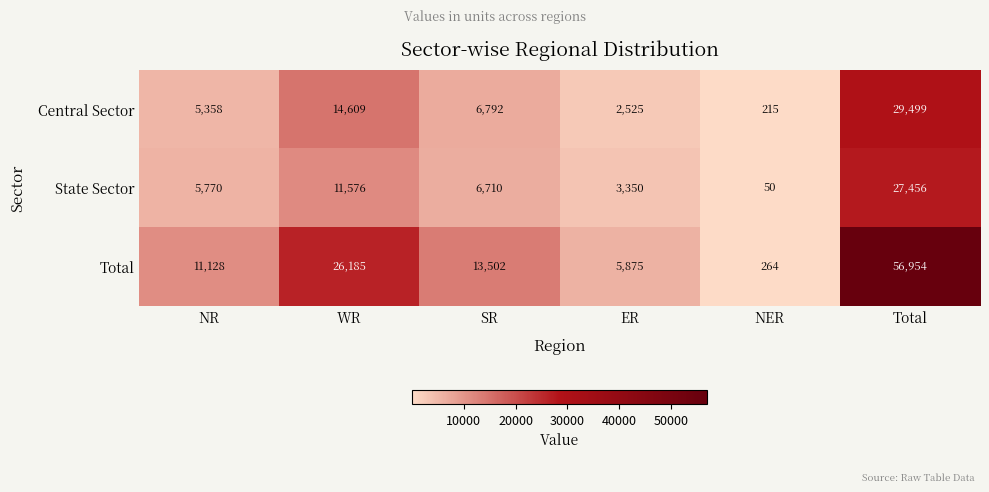

Read the Central Sector value at NER, to the nearest 10.

220